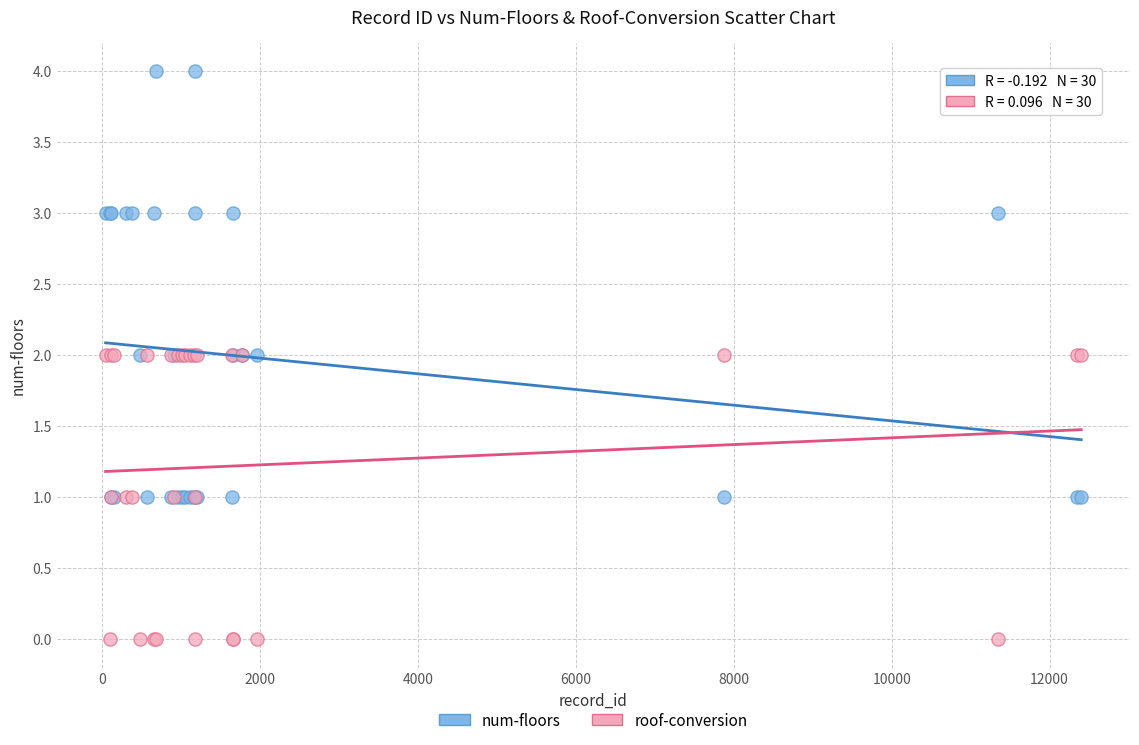

What are all the series names shown in the legend?

num-floors, roof-conversion